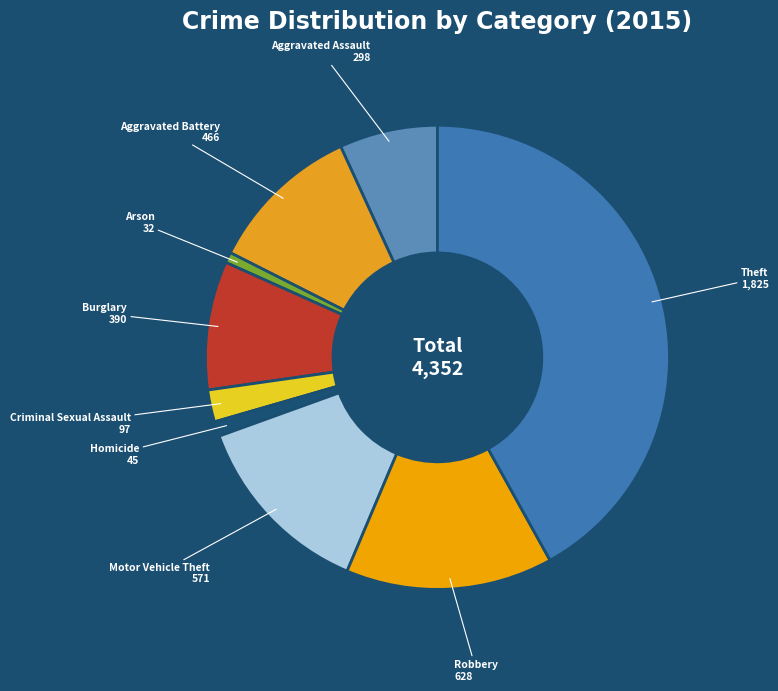

Between Homicide and Burglary, which is larger?

Burglary